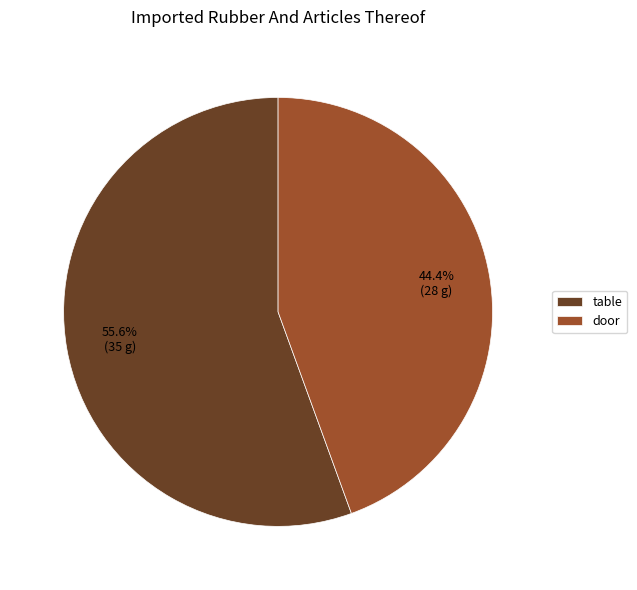

Is there any slice that represents more than half of the pie?

Yes